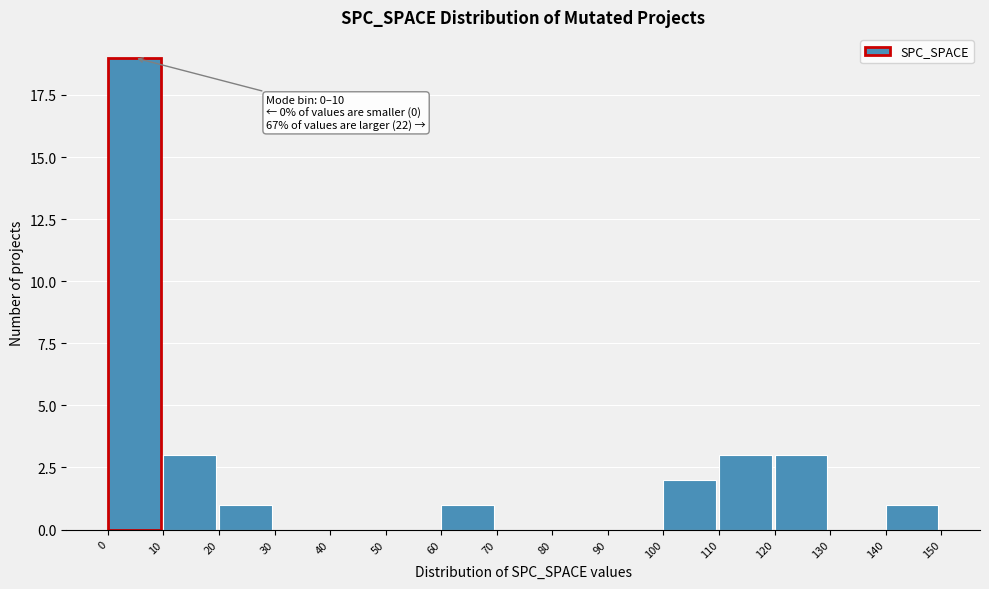

Over which range of the x-axis is the bar tallest?

0 to 10